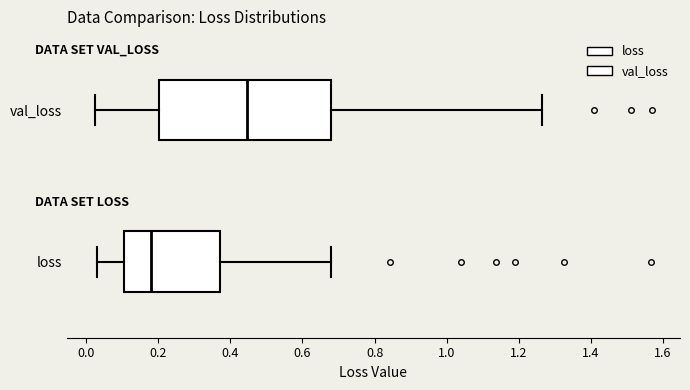

Where does the left whisker of the box for val_loss end on the x-axis? The values are not printed on the chart, so give them approximately, as read against the axis.

0.02